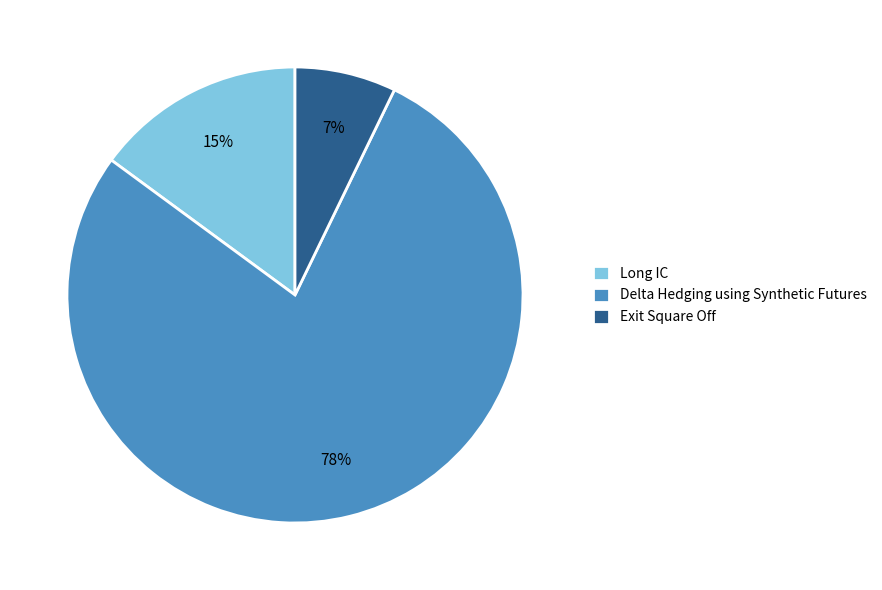

To the nearest percent, what percentage of the pie is Exit Square Off?

7%